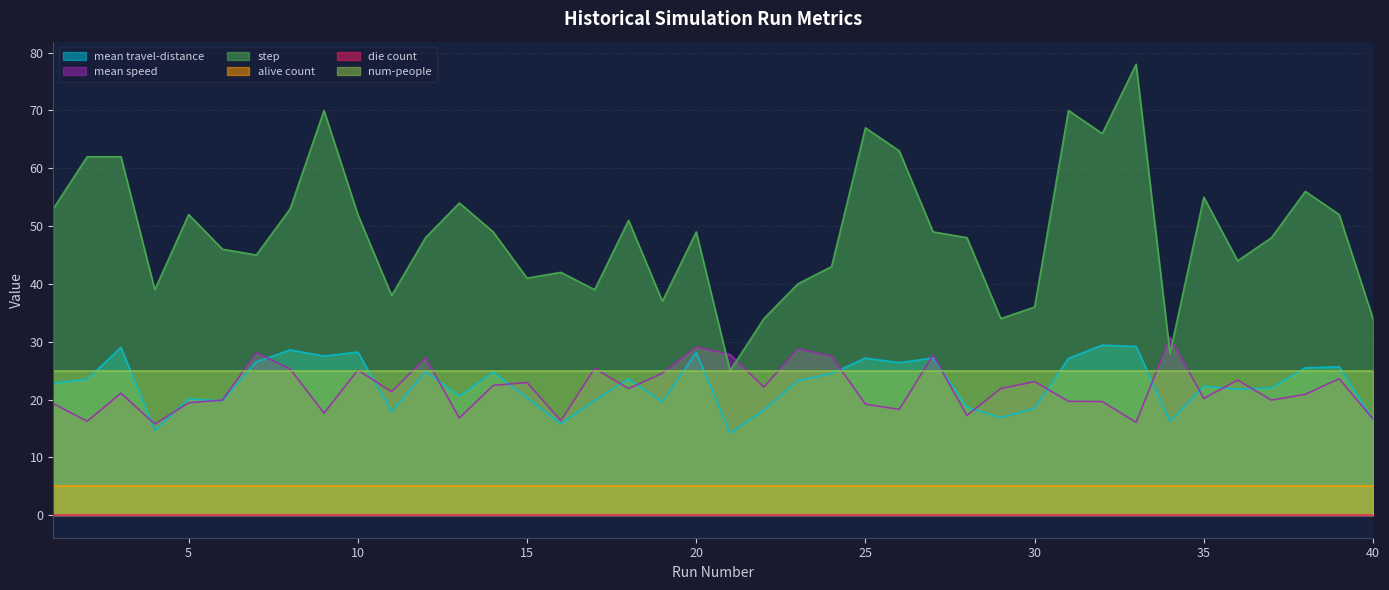

At which category does the chart reach its peak across all series?

33